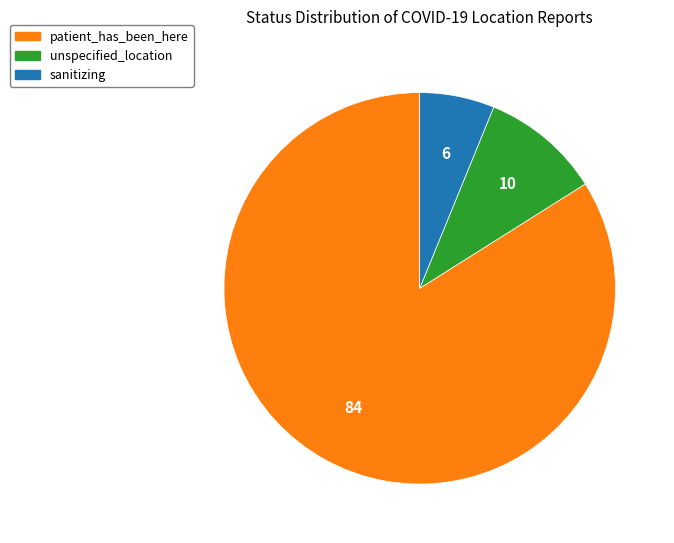

The sanitizing slice represents 6% of the pie. True or false?

True